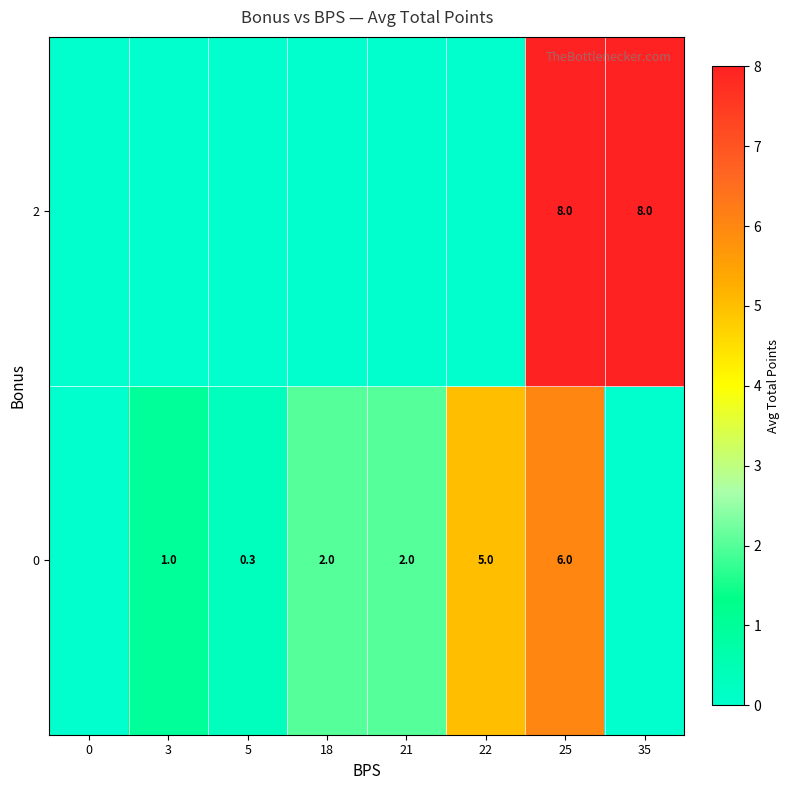

Between 18 and 21, which is larger?

18